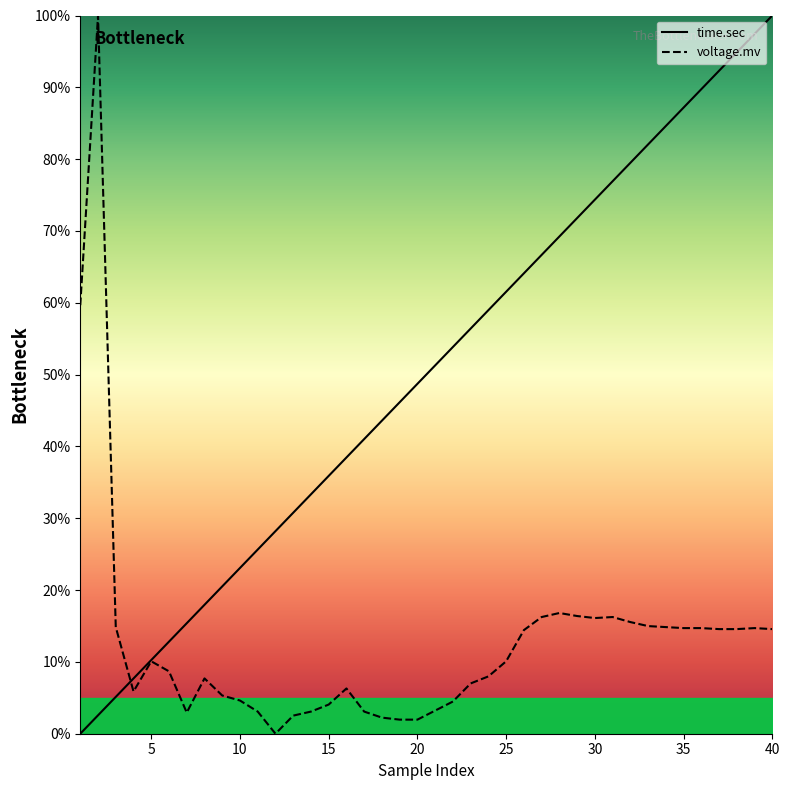

What is the sum of all voltage.mv values?

510.2